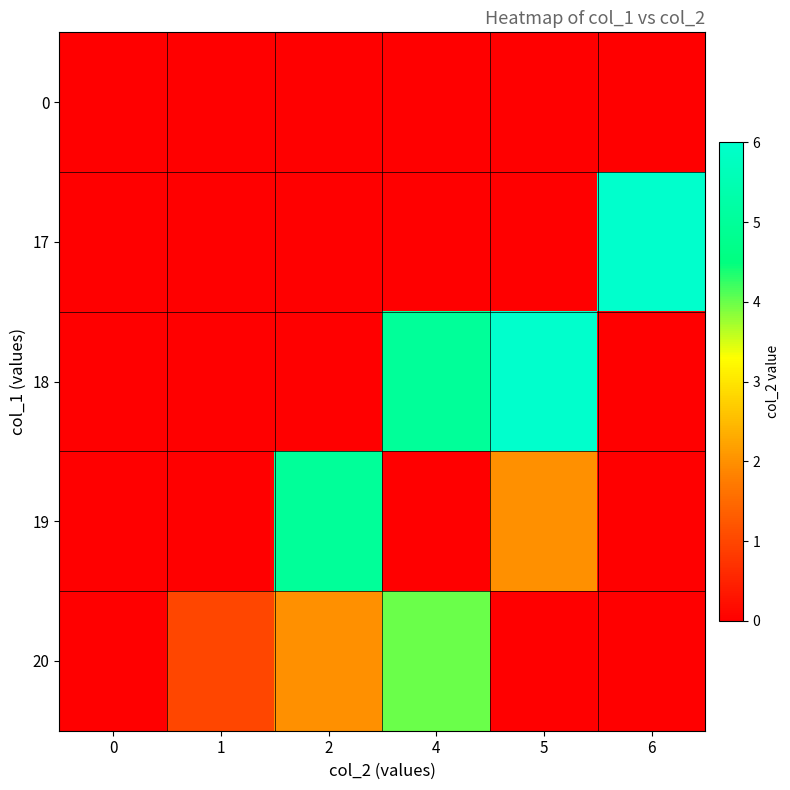

At 0, list the series in order from smallest to largest.

0, 17, 18, 19, 20